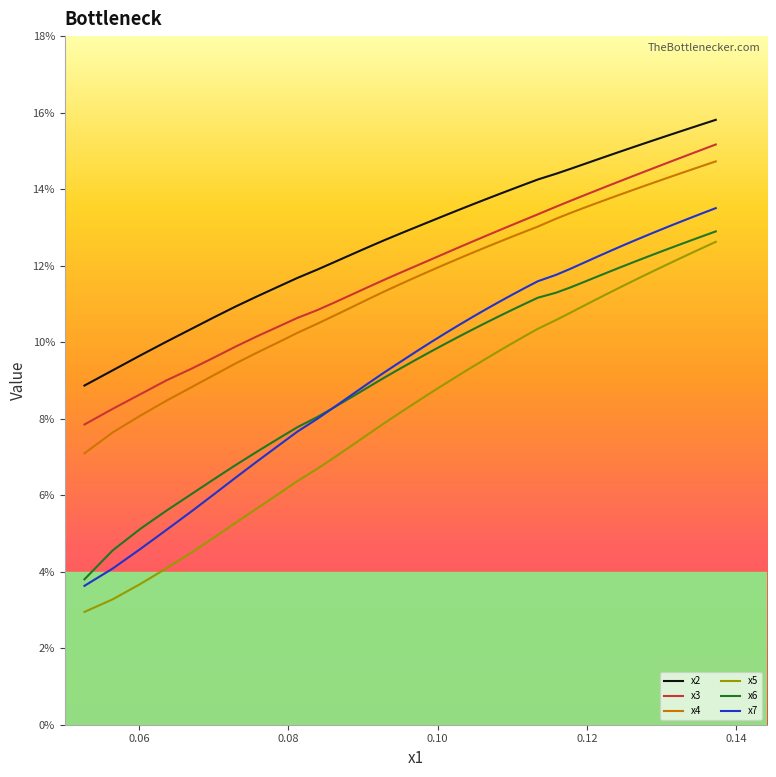

True or false: x7 and x4 intersect in this chart.

False